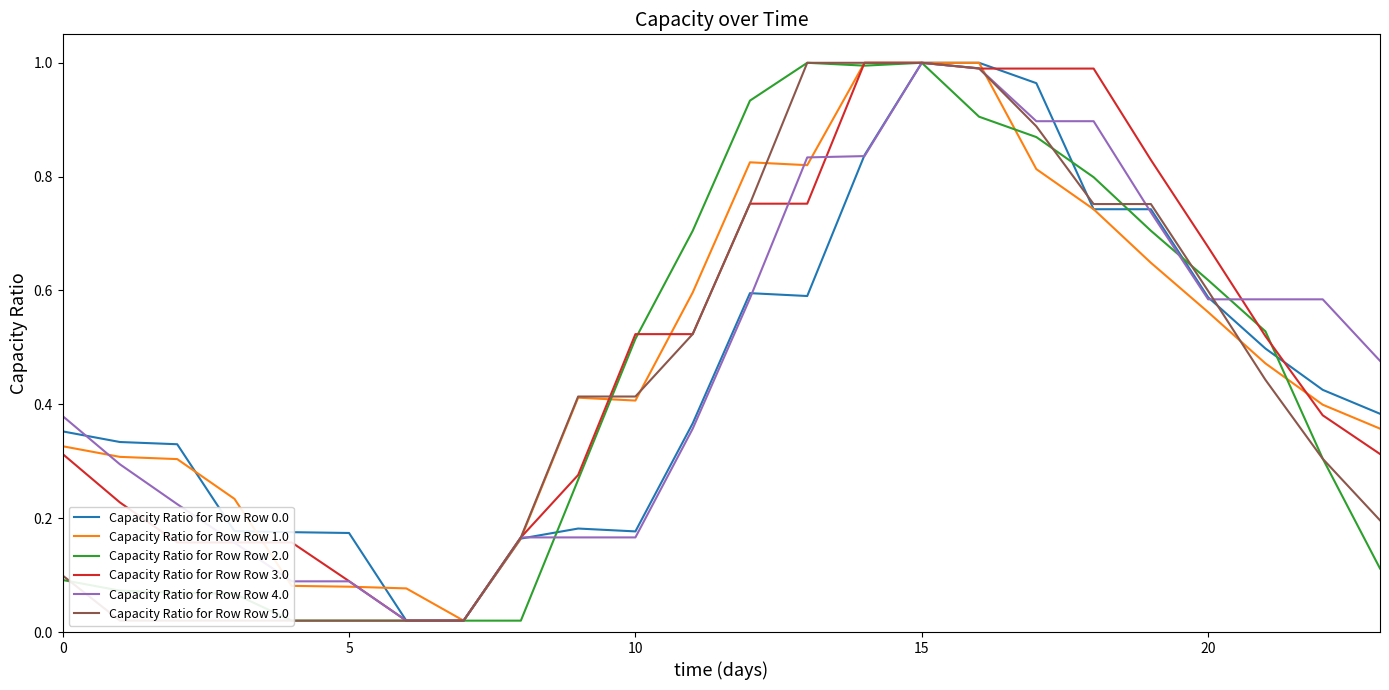

Reading left to right, list all the values displayed in this chart.

Capacity Ratio for Row Row 0.0: 0.4	0.3	0.3	0.2	0.2	0.2	0.0	0.0	0.2	0.2	0.2	0.4	0.6	0.6	0.8	1.0	1.0	1.0	0.7	0.7	0.6	0.5	0.4	0.4
Capacity Ratio for Row Row 1.0: 0.3	0.3	0.3	0.2	0.1	0.1	0.1	0.0	0.2	0.4	0.4	0.6	0.8	0.8	1.0	1.0	1.0	0.8	0.7	0.6	0.6	0.5	0.4	0.4
Capacity Ratio for Row Row 2.0: 0.1	0.1	0.1	0.1	0.0	0.0	0.0	0.0	0.0	0.3	0.5	0.7	0.9	1.0	1.0	1.0	0.9	0.9	0.8	0.7	0.6	0.5	0.3	0.1
Capacity Ratio for Row Row 3.0: 0.3	0.2	0.2	0.2	0.2	0.1	0.0	0.0	0.2	0.3	0.5	0.5	0.8	0.8	1.0	1.0	1.0	1.0	1.0	0.8	0.7	0.5	0.4	0.3
Capacity Ratio for Row Row 4.0: 0.4	0.3	0.2	0.2	0.1	0.1	0.0	0.0	0.2	0.2	0.2	0.4	0.6	0.8	0.8	1.0	1.0	0.9	0.9	0.7	0.6	0.6	0.6	0.5
Capacity Ratio for Row Row 5.0: 0.1	0.0	0.0	0.0	0.0	0.0	0.0	0.0	0.2	0.4	0.4	0.5	0.8	1.0	1.0	1.0	1.0	0.9	0.8	0.8	0.6	0.4	0.3	0.2